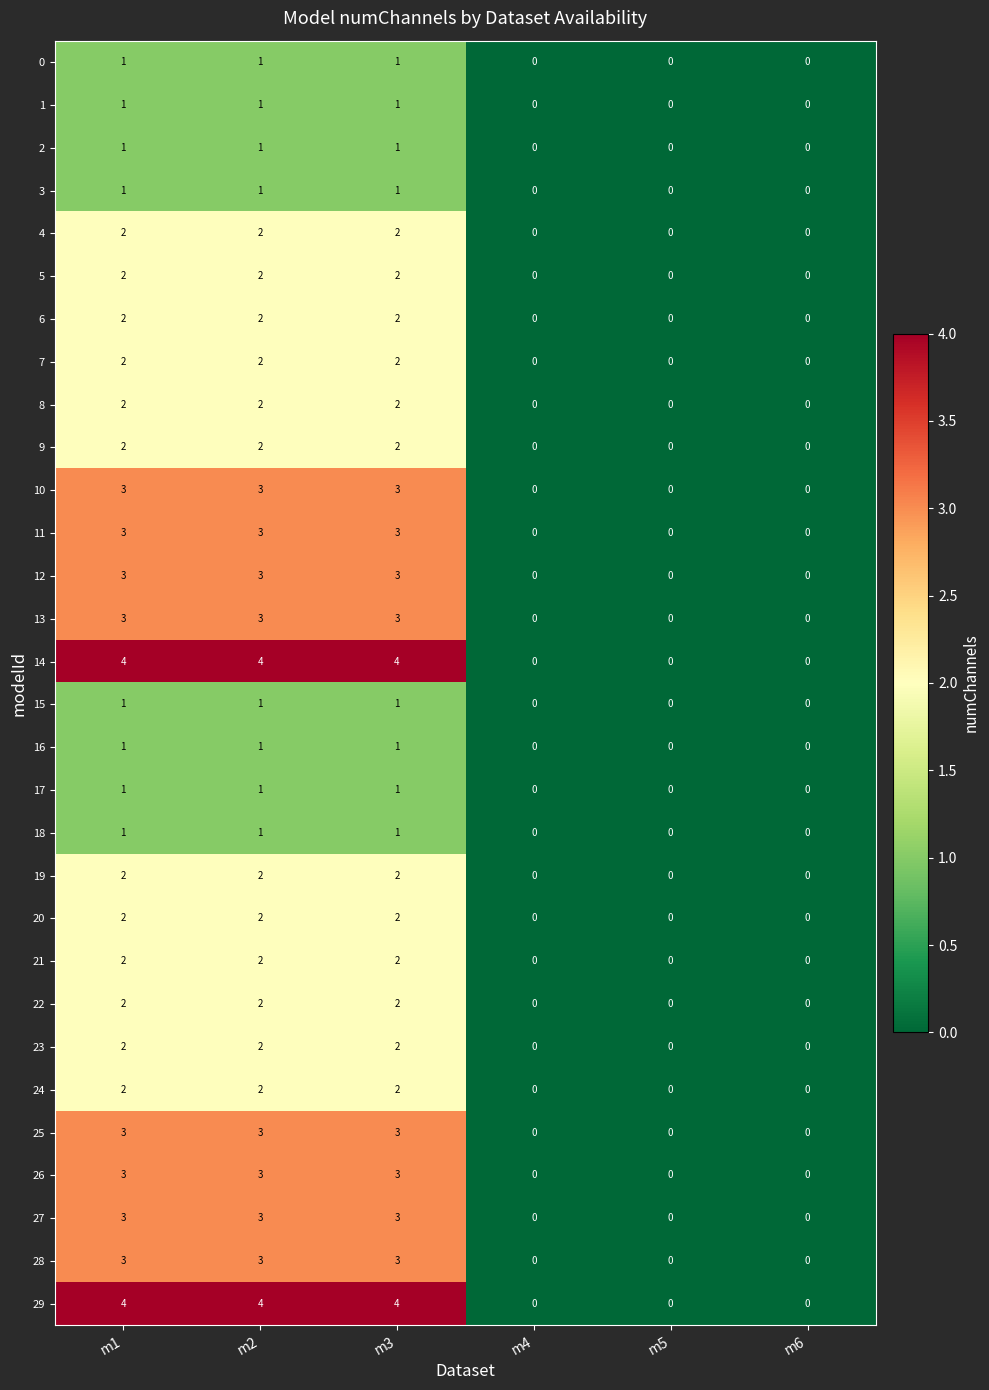

What is the maximum value shown in the chart?

4